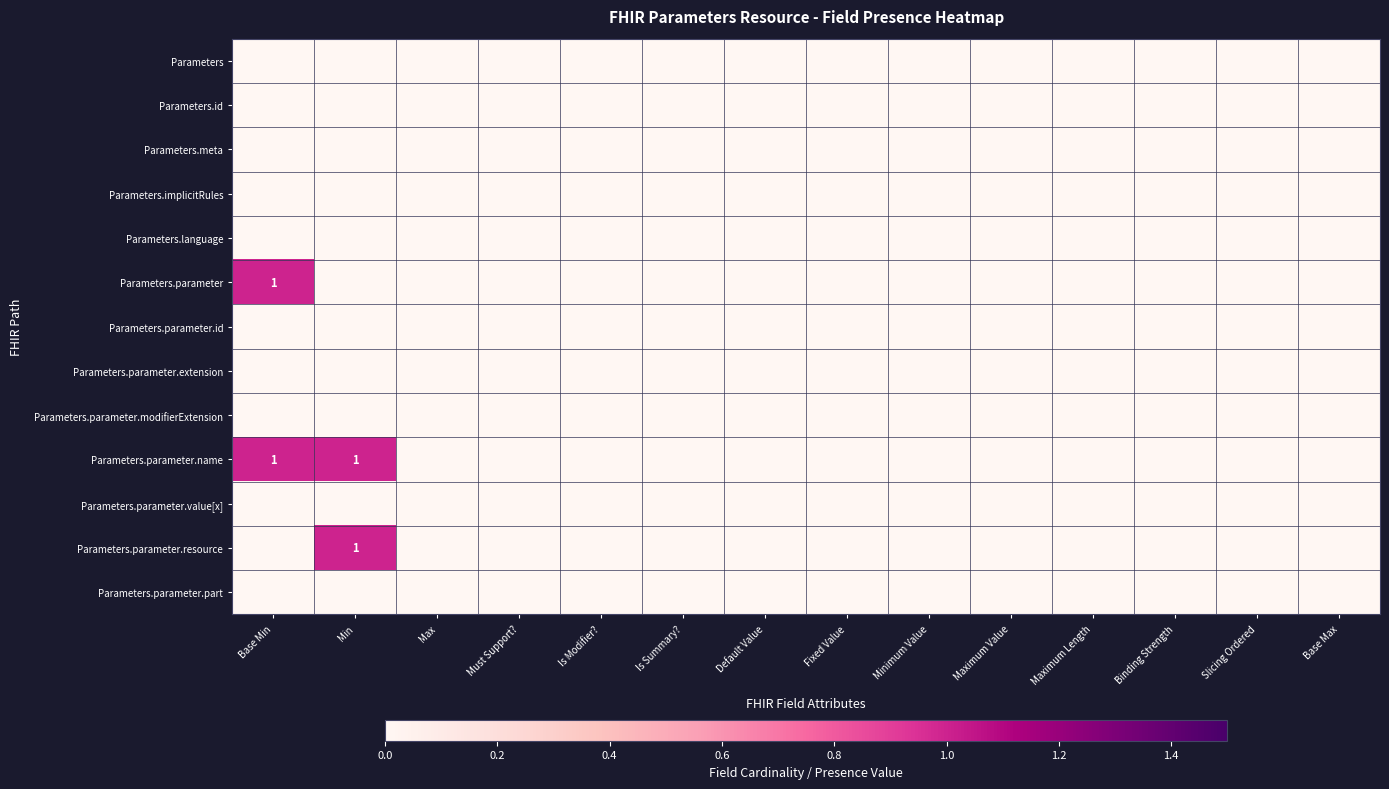

The value of Parameters.parameter.name at Base Min is 2. True or false?

False